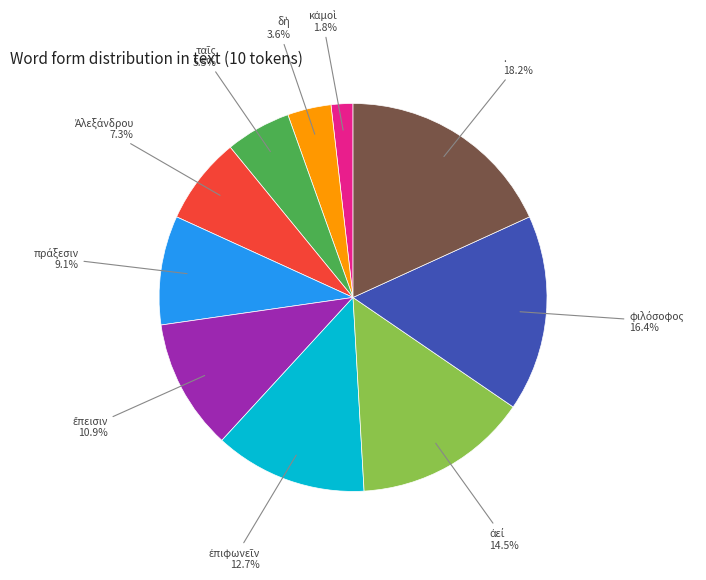

Is there a majority slice in this chart?

No